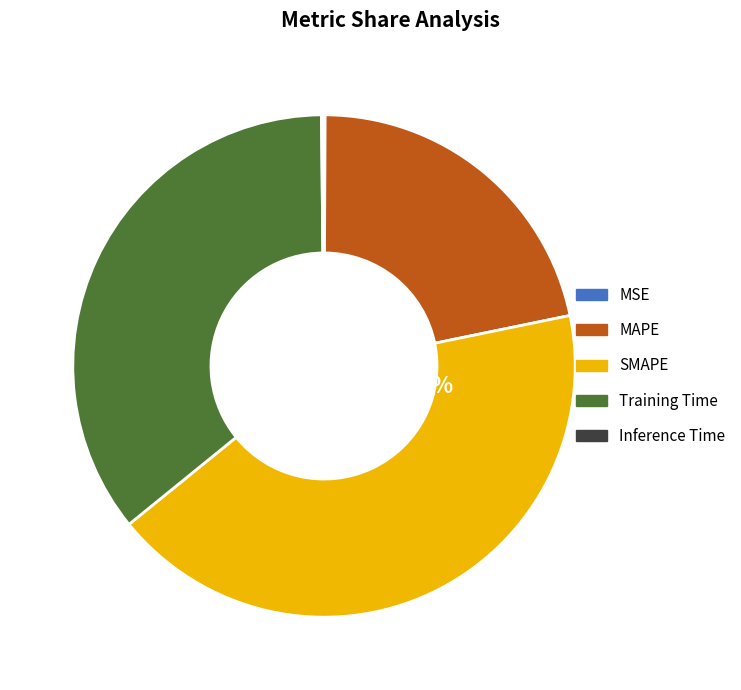

Is it true that Training Time is 23% of the pie?

False